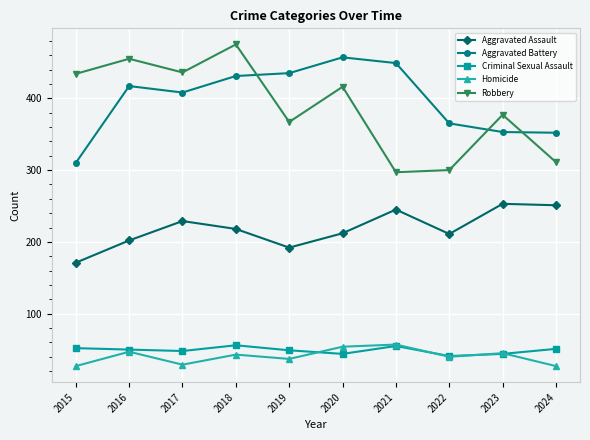

What is the minimum value for Criminal Sexual Assault?

41